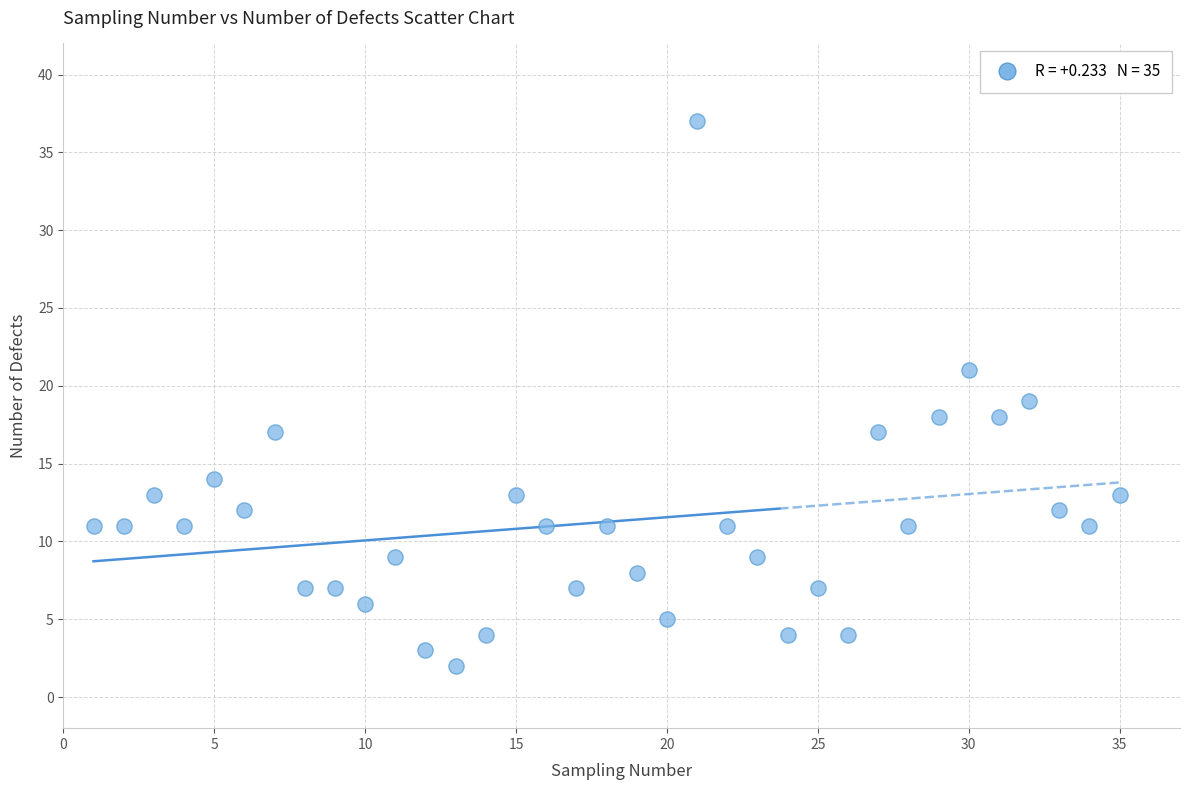

What is the range of X values (max minus min)?

34